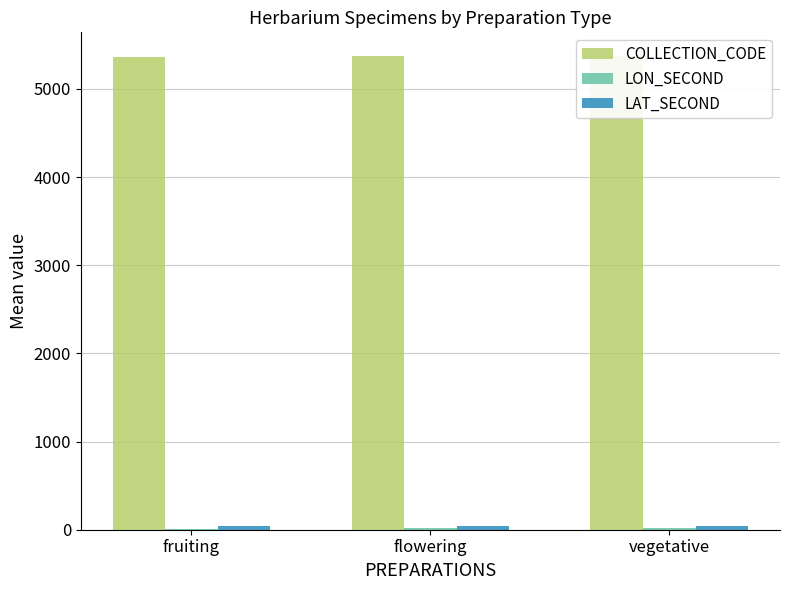

Reading right to left, what are all the values shown in this chart?

COLLECTION_CODE: 5373.5	5368.5	5366.5
LON_SECOND: 19.5	18.0	13.5
LAT_SECOND: 44.8	40.0	40.5